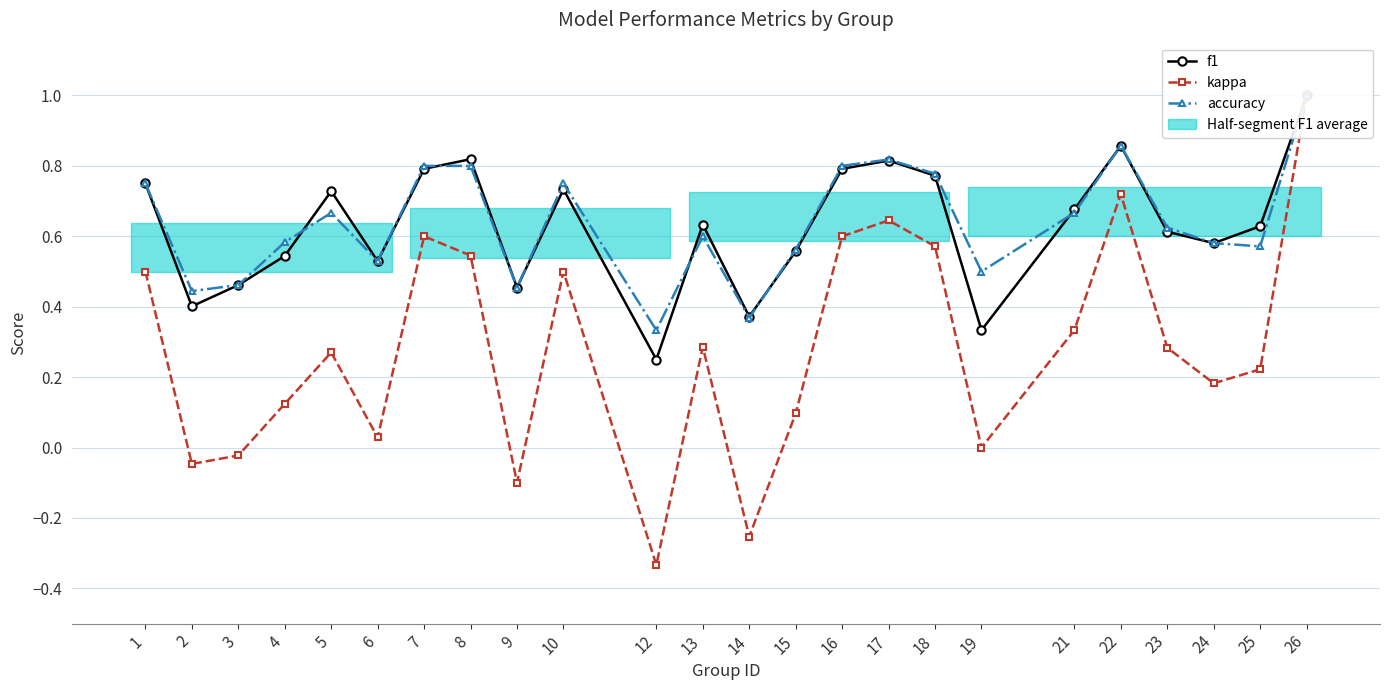

The kappa series shows -0.0 at 9. True or false?

False